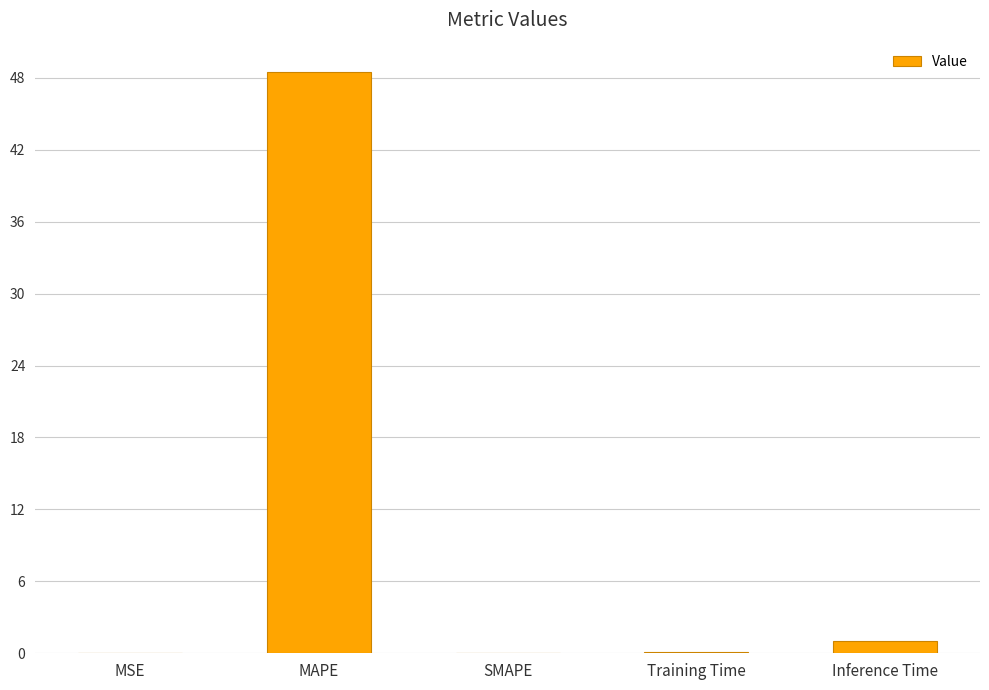

What is the greatest value displayed?

48.5